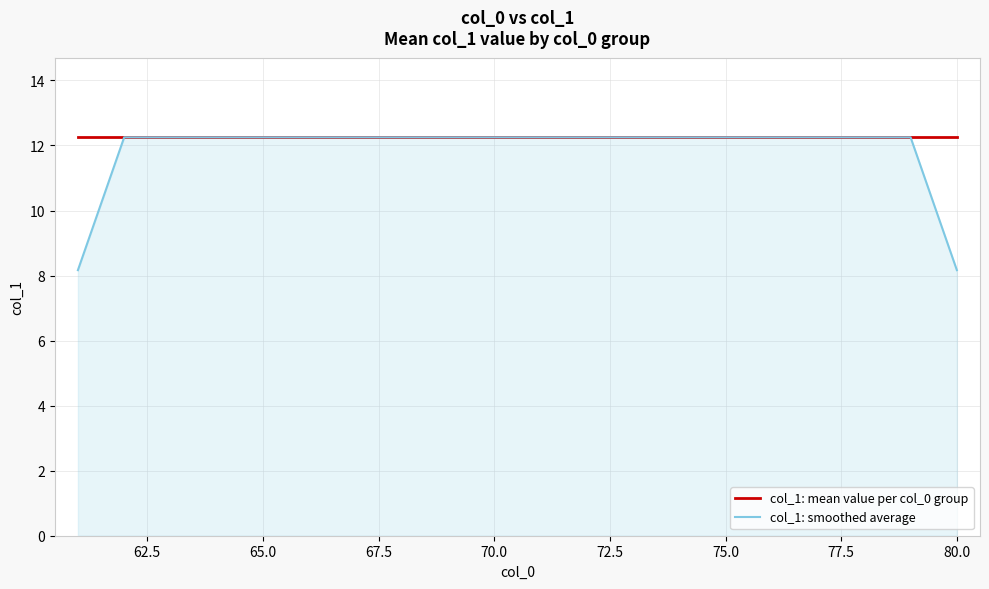

Which series has the widest spread of values?

col_1: smoothed average